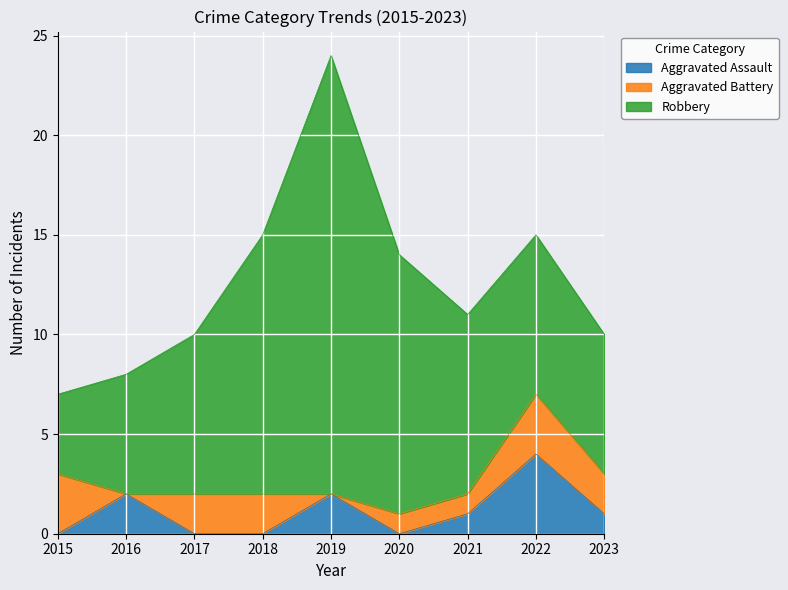

Does the chart display data point markers on the line(s)?

No